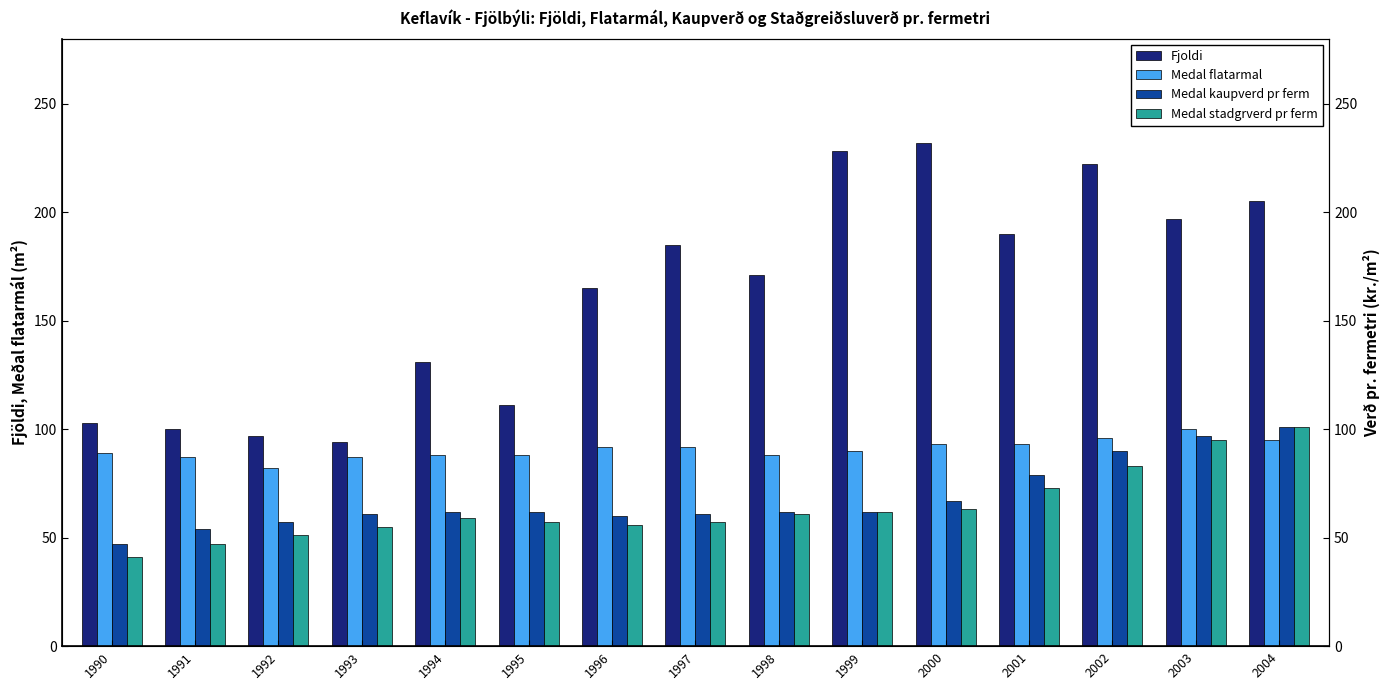

At which label does Medal kaupverd pr ferm first exceed 62?

2000